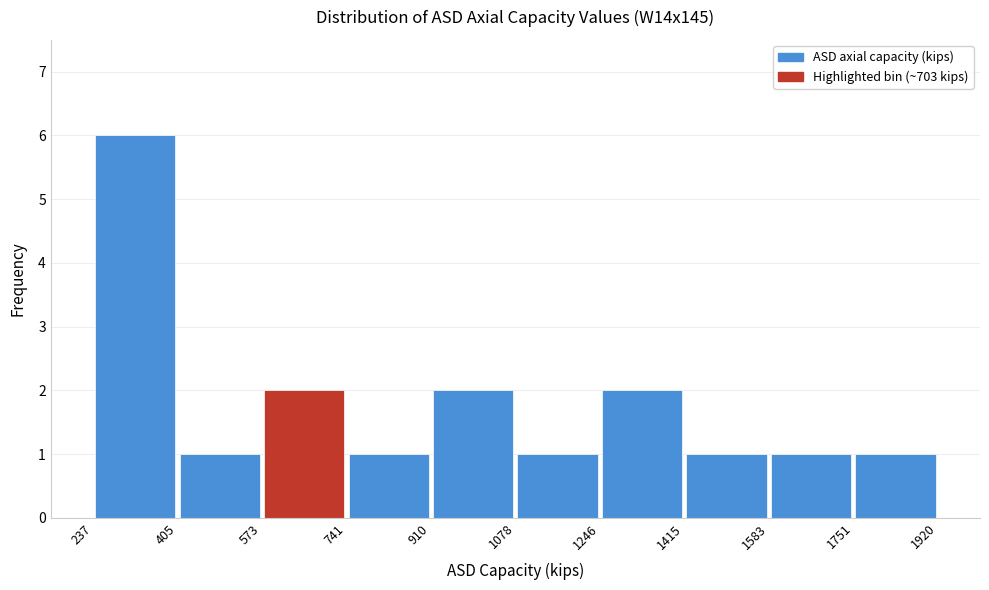

Which range on the x-axis has the tallest bar?

237 to 405